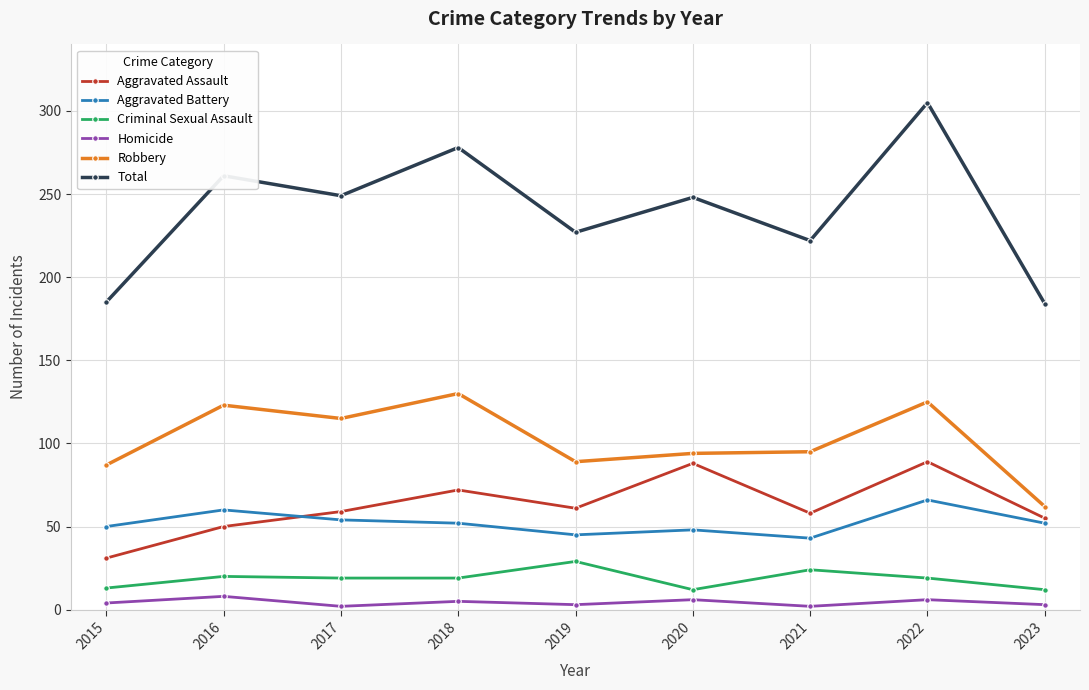

Does the chart have visible grid lines?

Yes